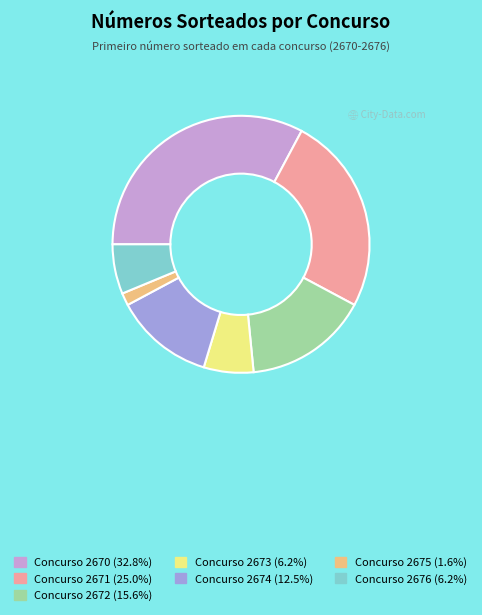

Is there a majority slice in this chart?

No